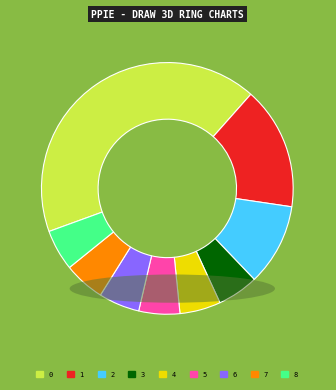

Does 1 account for over 50% of the chart?

No